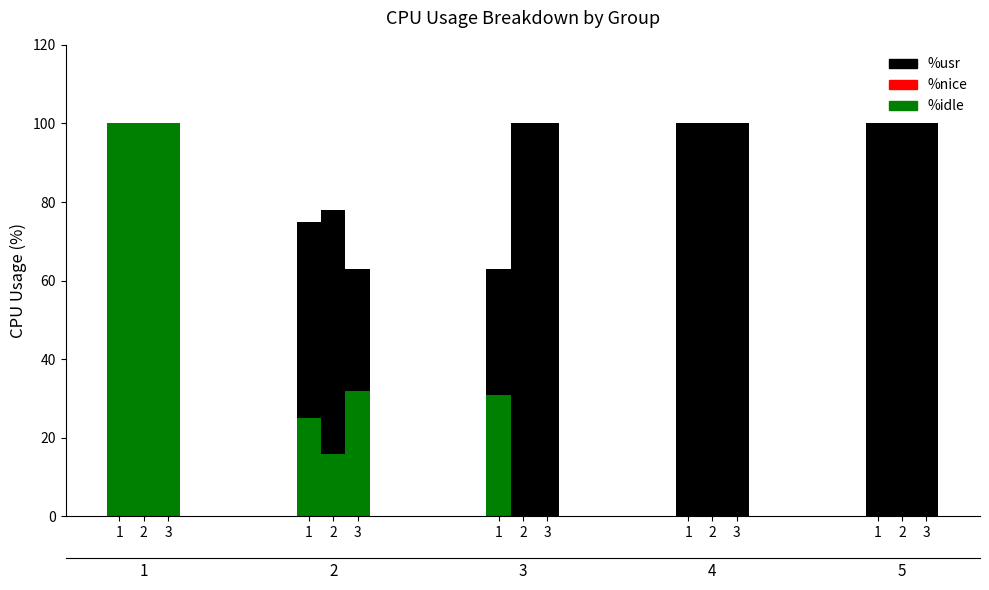

At how many categories does at least one series exceed 90?

3